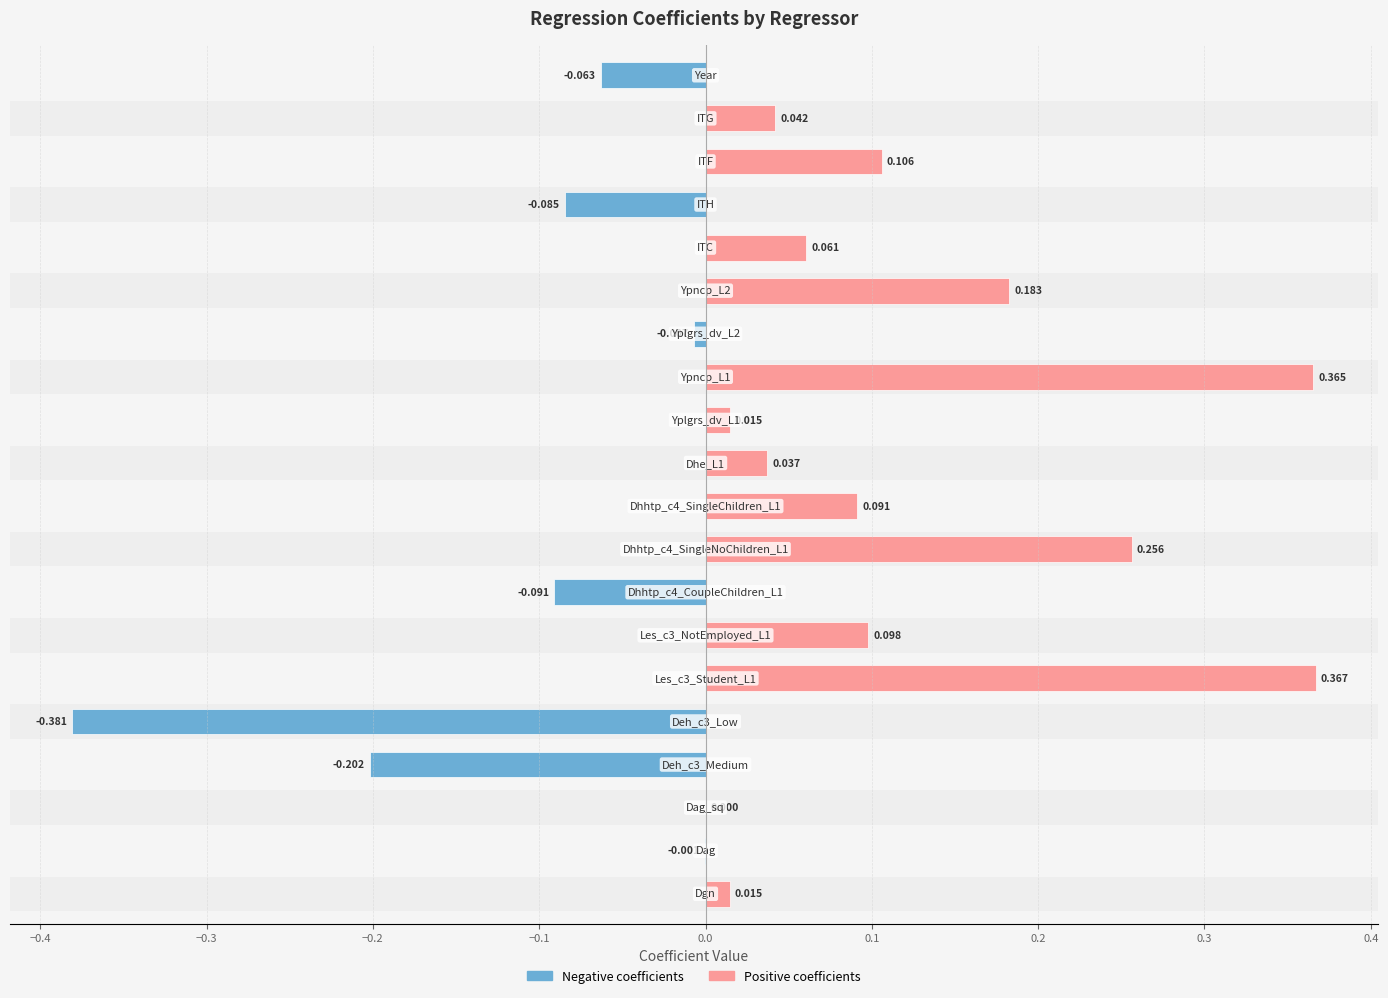

How many negative values does the Negative coefficients series have?

7